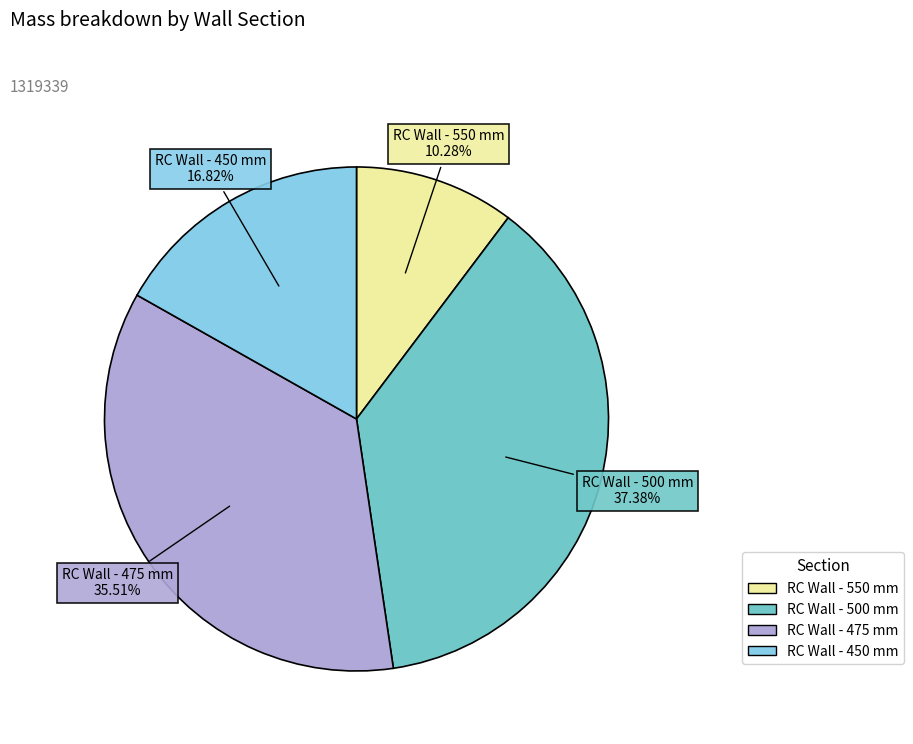

How many slices are in this pie chart?

4